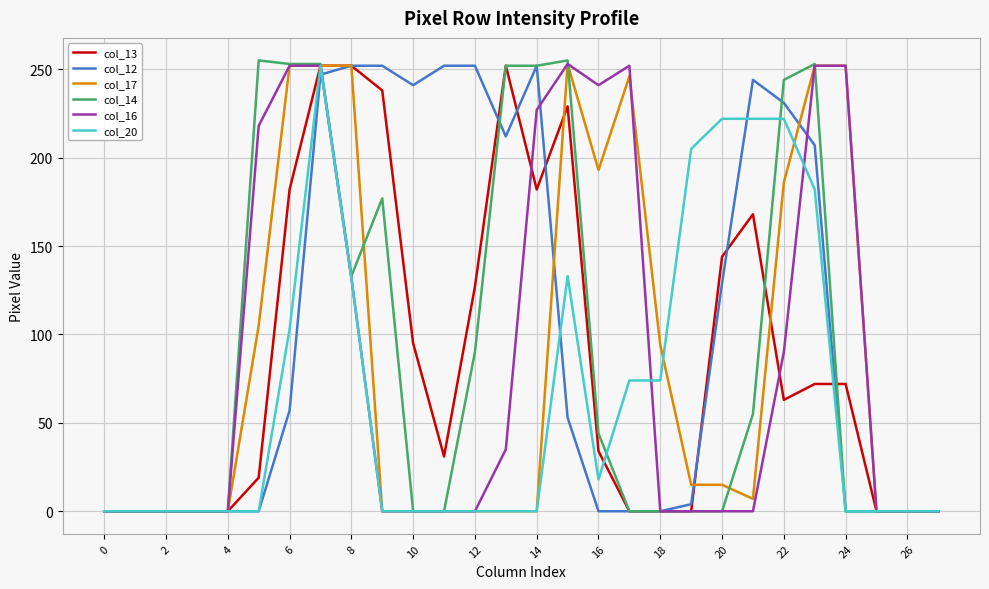

What is the maximum value shown in the chart?

255